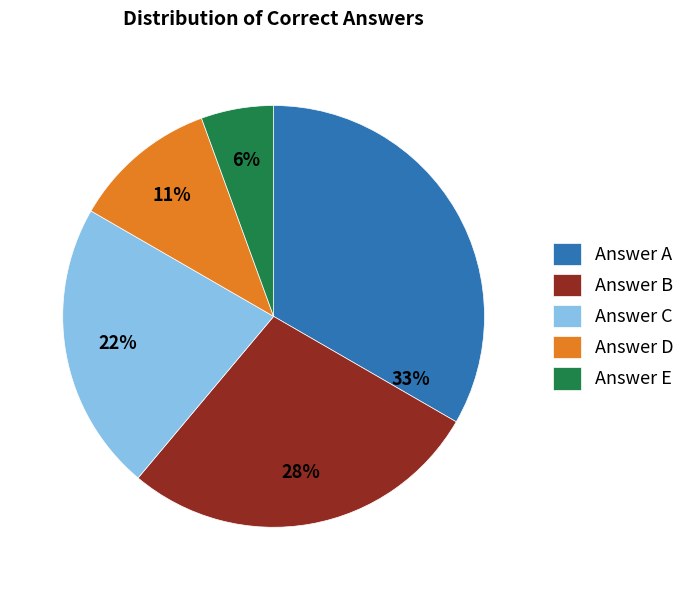

Is it true that Answer B is 17% of the pie?

False